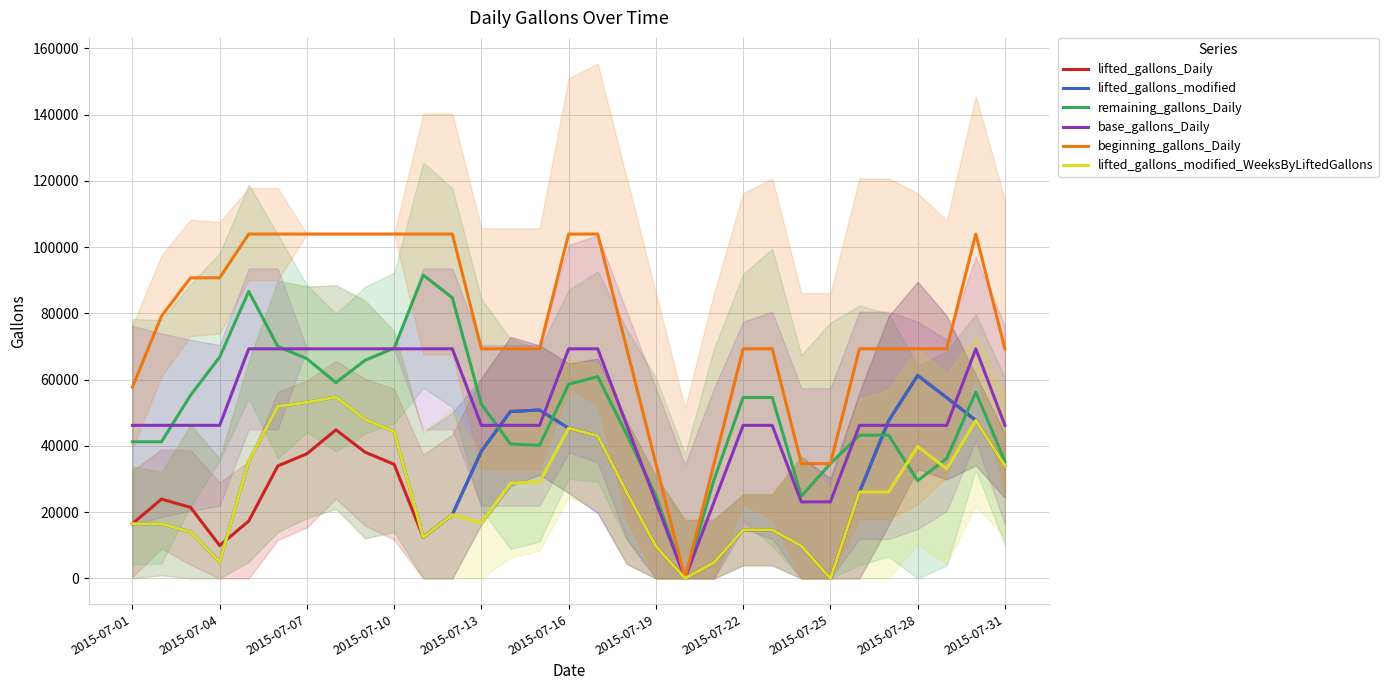

What is the highest value of the lifted_gallons_Daily series?

61278.3